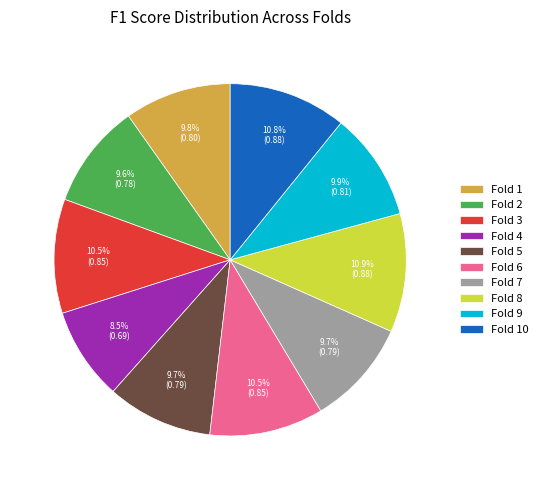

How many segments does this pie chart have?

10